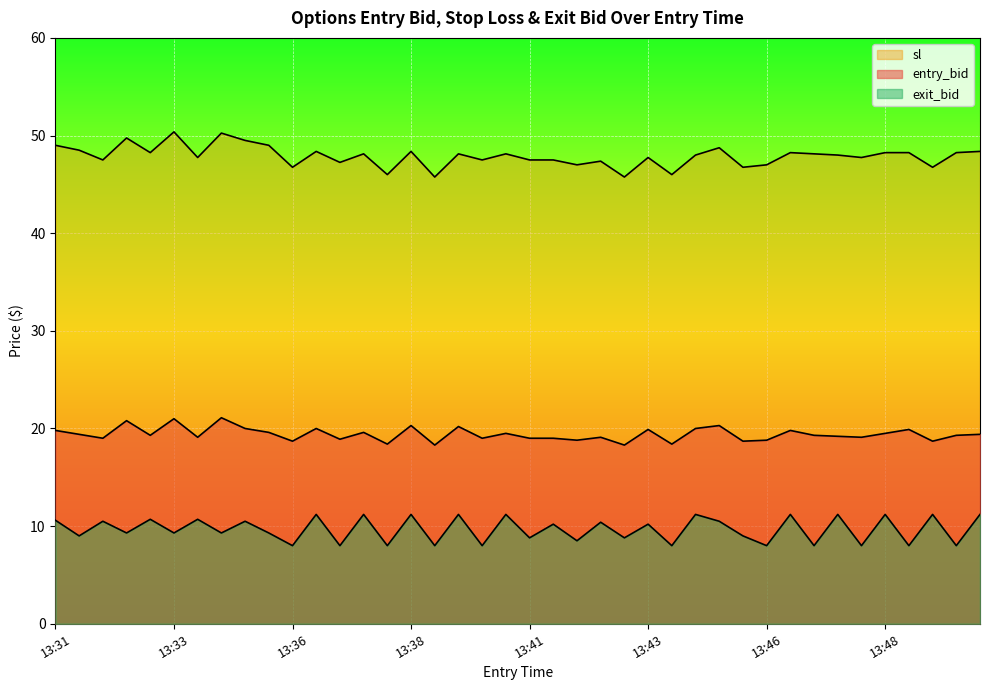

Rank the series by their maximum value, from lowest to highest.

exit_bid, entry_bid, sl